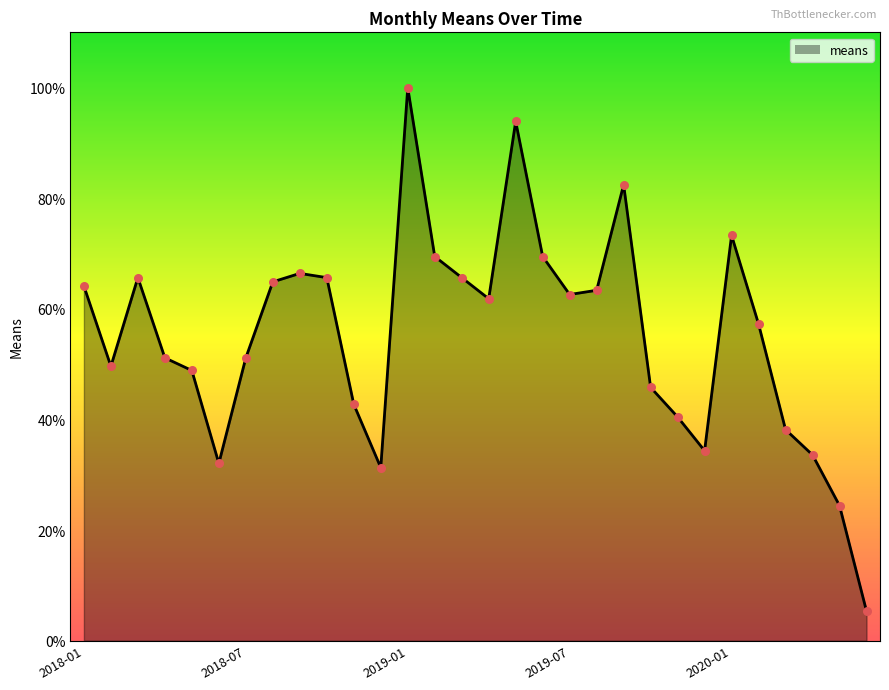

What is the maximum value shown in the chart?

100.0